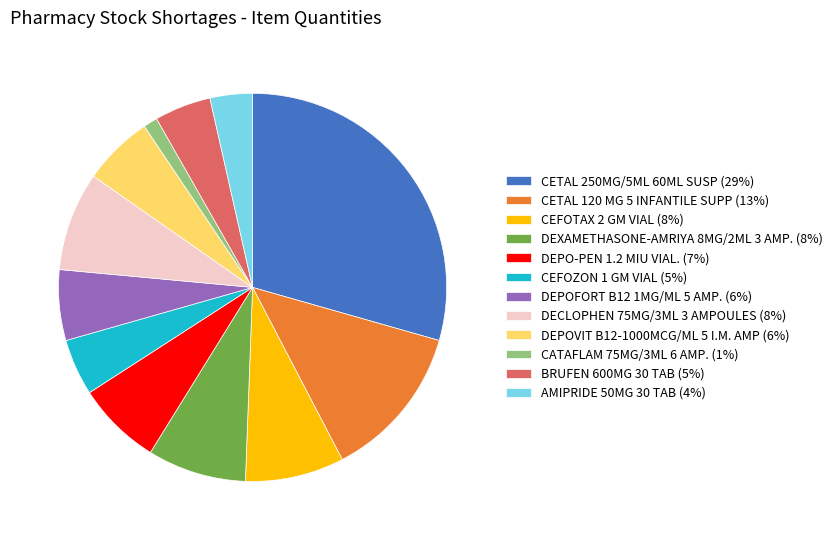

How many segments does this pie chart have?

12